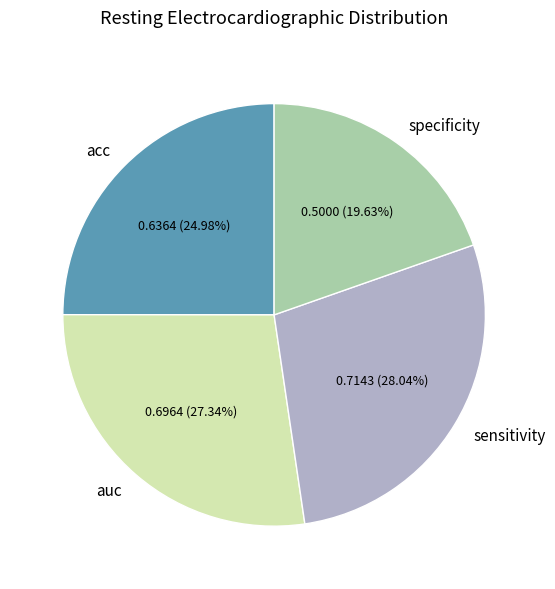

Count the number of slices in the pie.

4